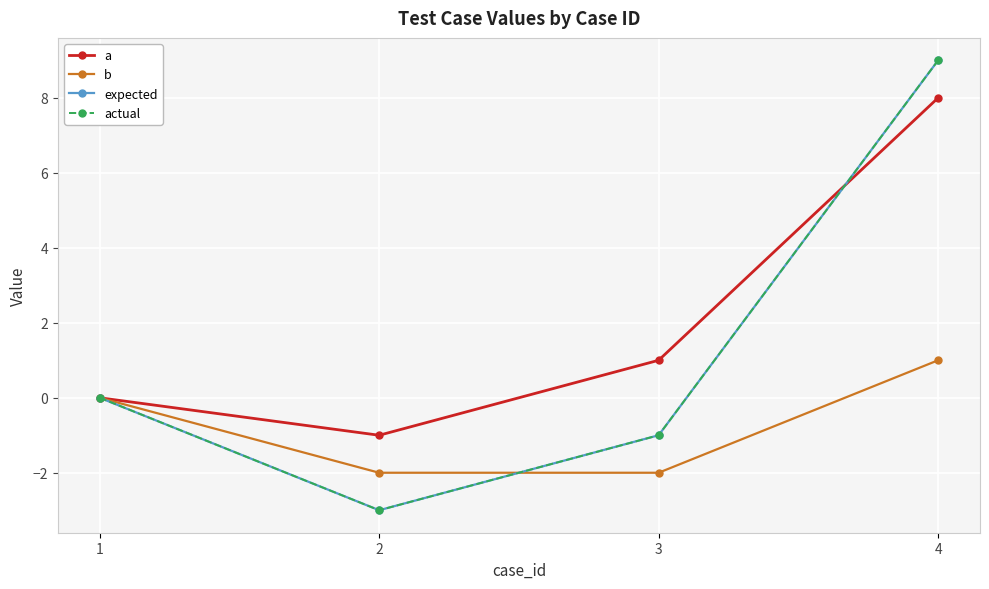

Does the chart have visible grid lines?

Yes